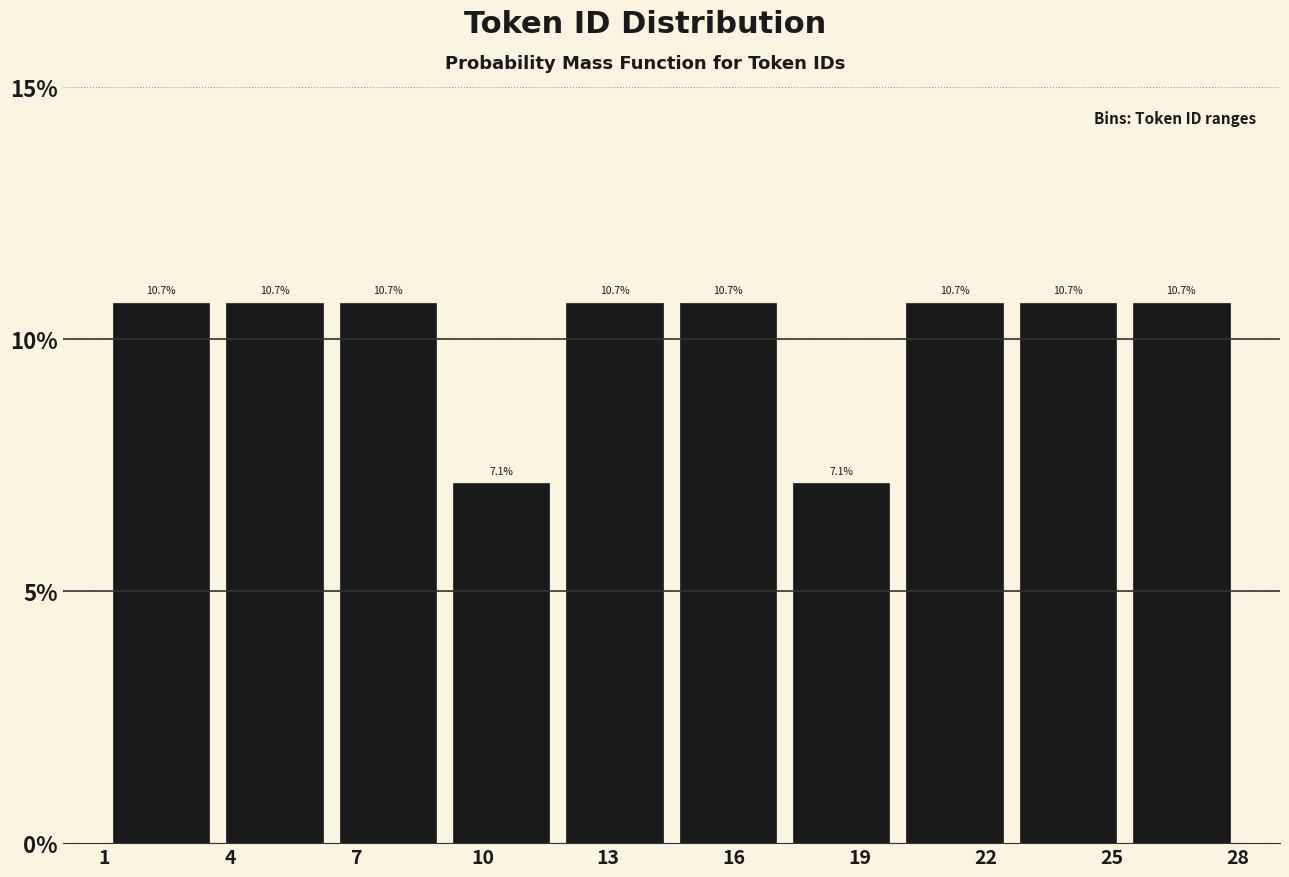

What is the height of the bar covering 17.2 to 19.9 on the x-axis? The bar edges are not printed on the chart, so give them approximately, as read against the axis.

7.1